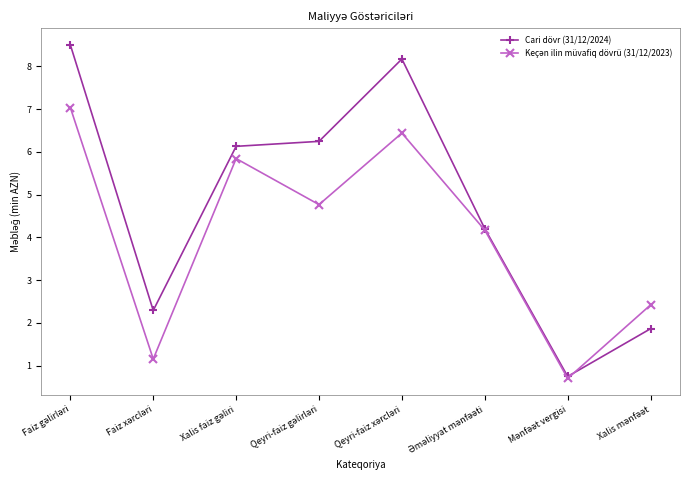

Does the chart display data point markers on the line(s)?

Yes